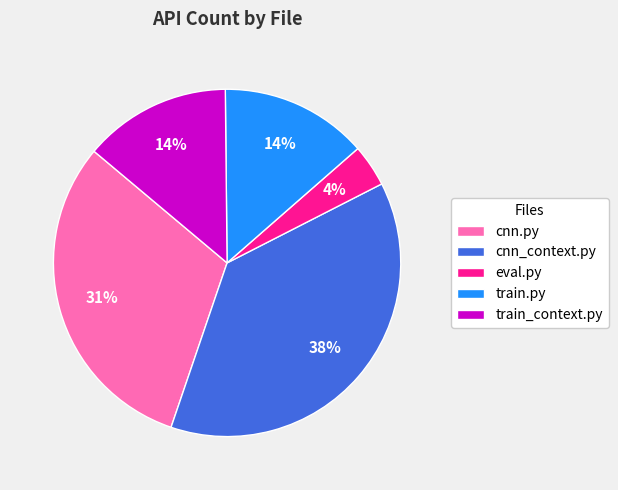

True or false: train_context.py accounts for 14% of the total.

True